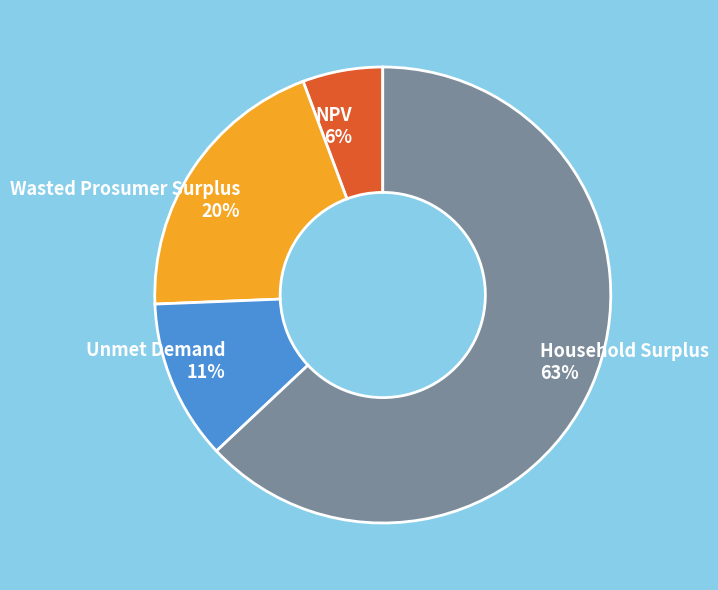

To the nearest percent, what percentage of the pie is Wasted Prosumer Surplus?

20%